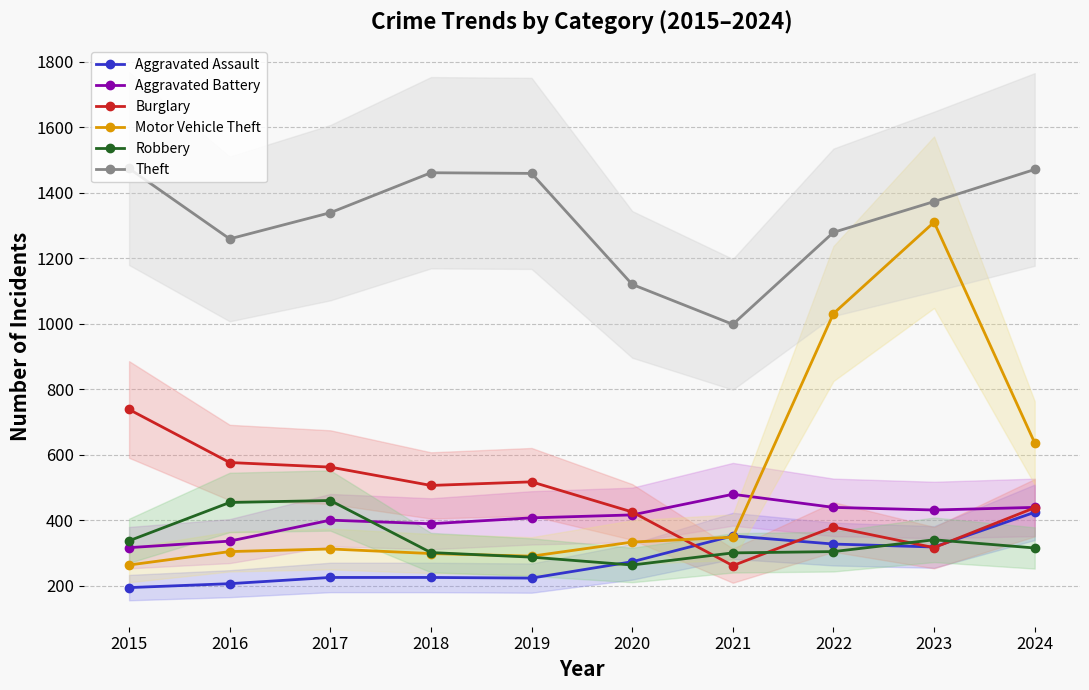

What is the spread (max minus min) of values at 2021?

737